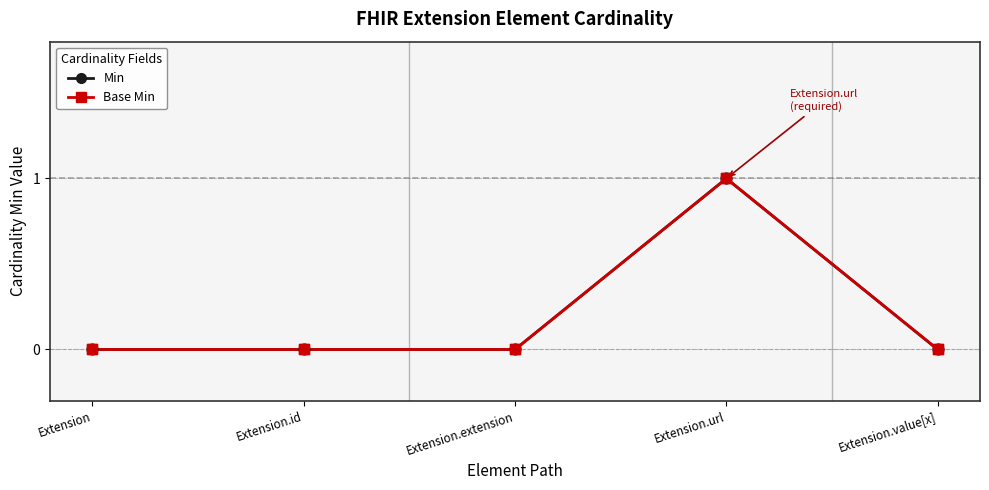

At which category is the sum across all series the highest?

Extension.url